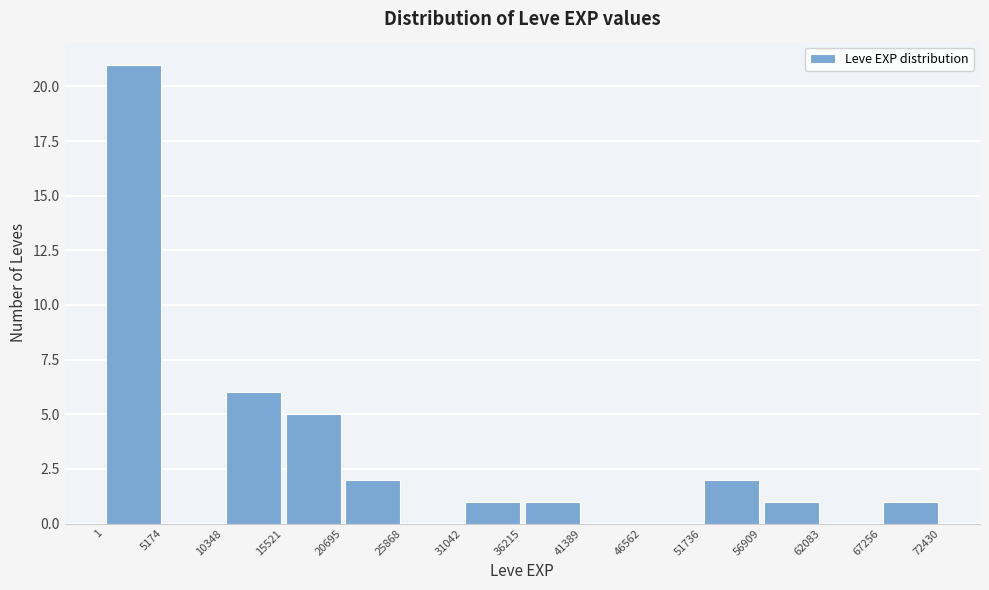

Reading left to right, transcribe this chart: for each bar, give the range it covers on the x-axis and its height. The values are not printed on the chart, so give them approximately, as read against the axis.

1 to 5174: 21
5174 to 10348: 0
10348 to 15521: 6
15521 to 20695: 5
20695 to 25868: 2
25868 to 31042: 0
31042 to 36215: 1
36215 to 41389: 1
41389 to 46562: 0
46562 to 51736: 0
51736 to 56909: 2
56909 to 62083: 1
62083 to 67256: 0
67256 to 72430: 1